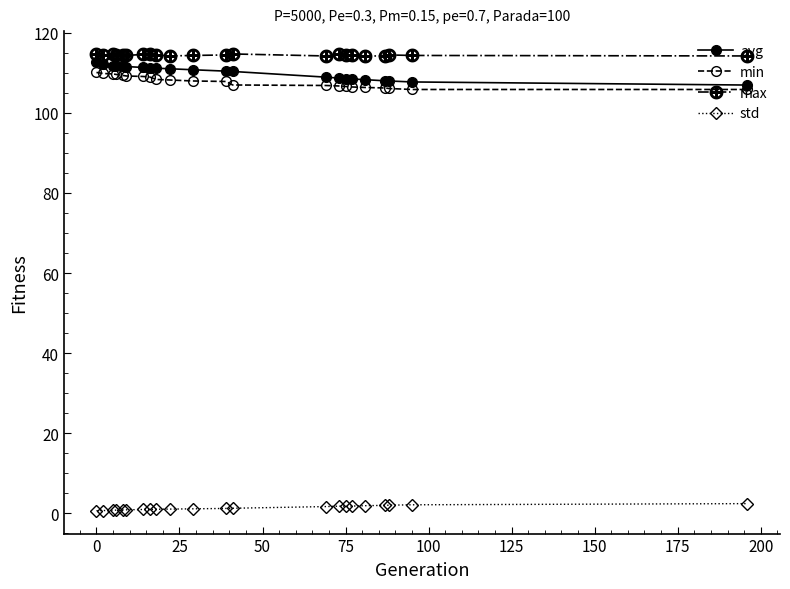

What is the greatest value displayed?

114.7